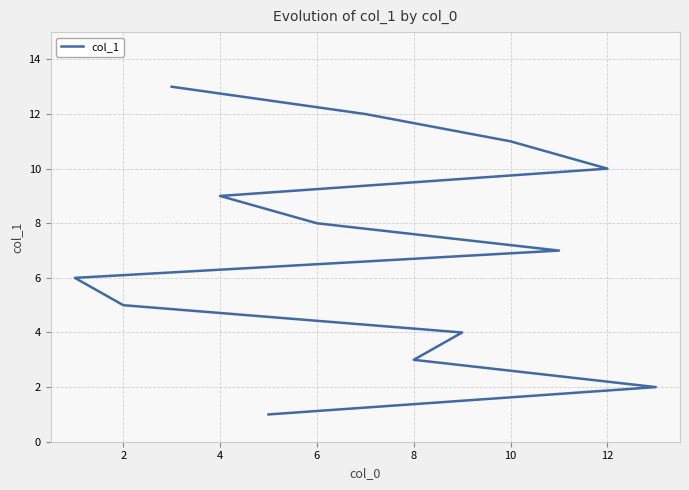

How many data points are less than 7?

6